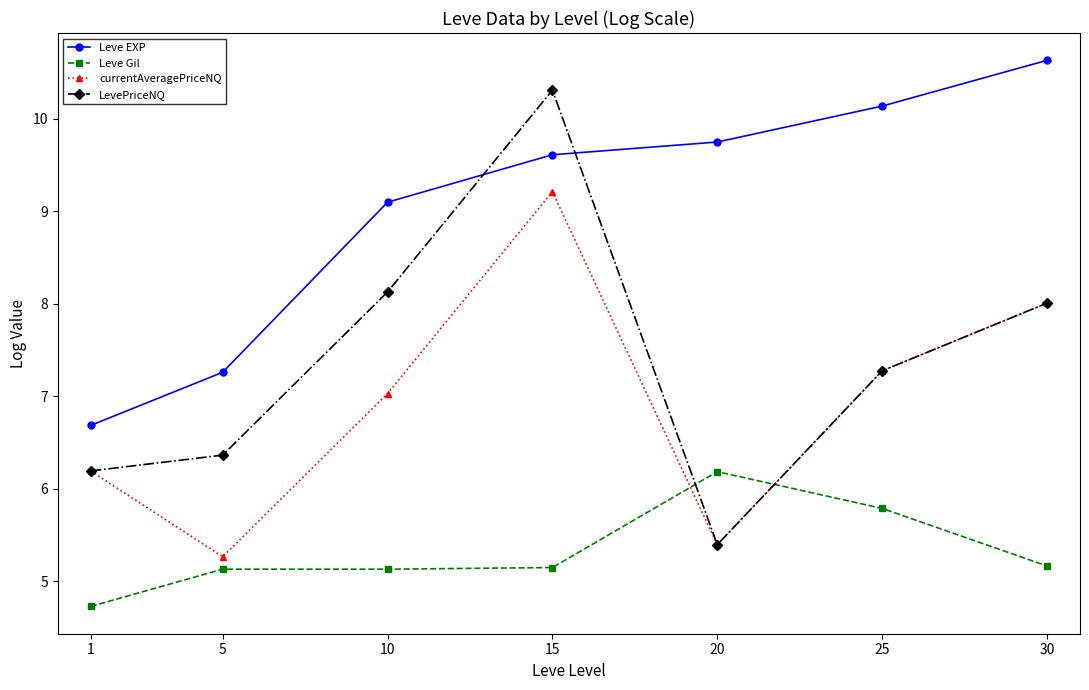

At which category is the sum across all series the highest?

15